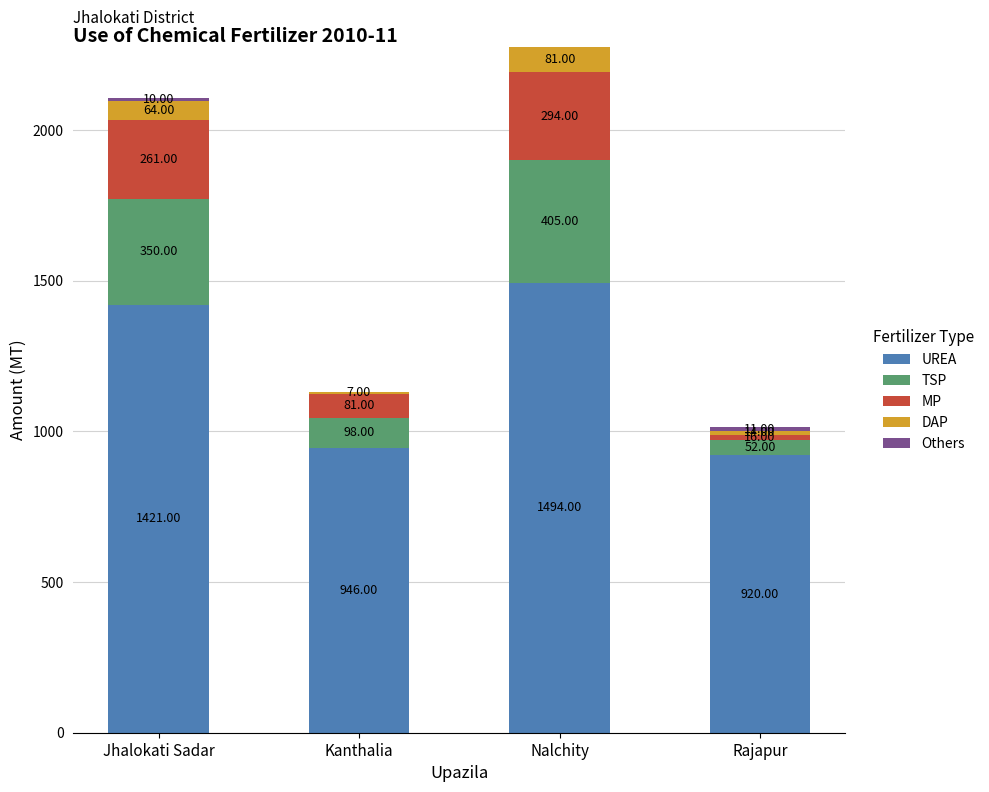

Which category has the highest value in the UREA series?

Nalchity